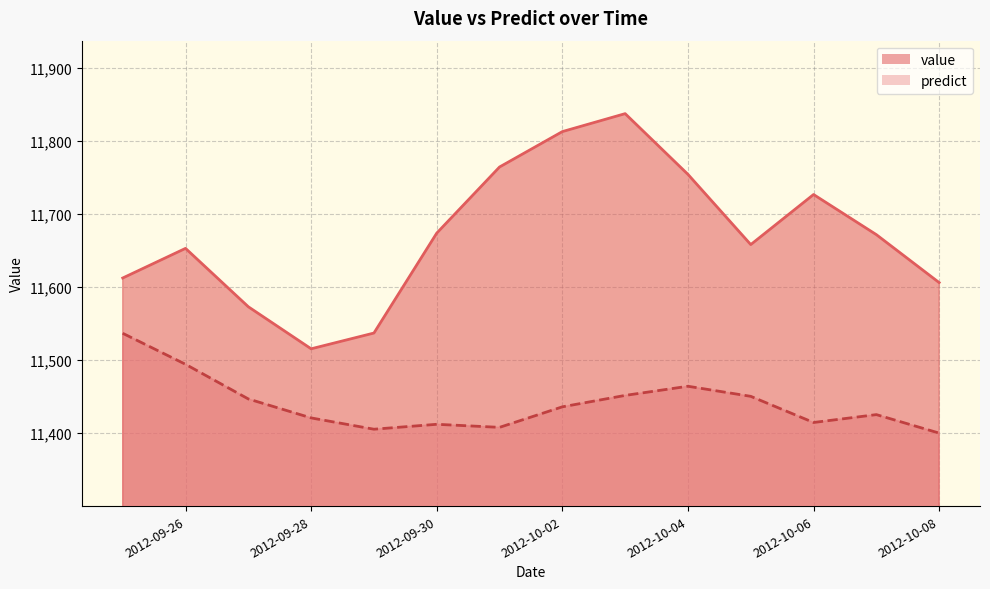

True or false: value and predict intersect in this chart.

False